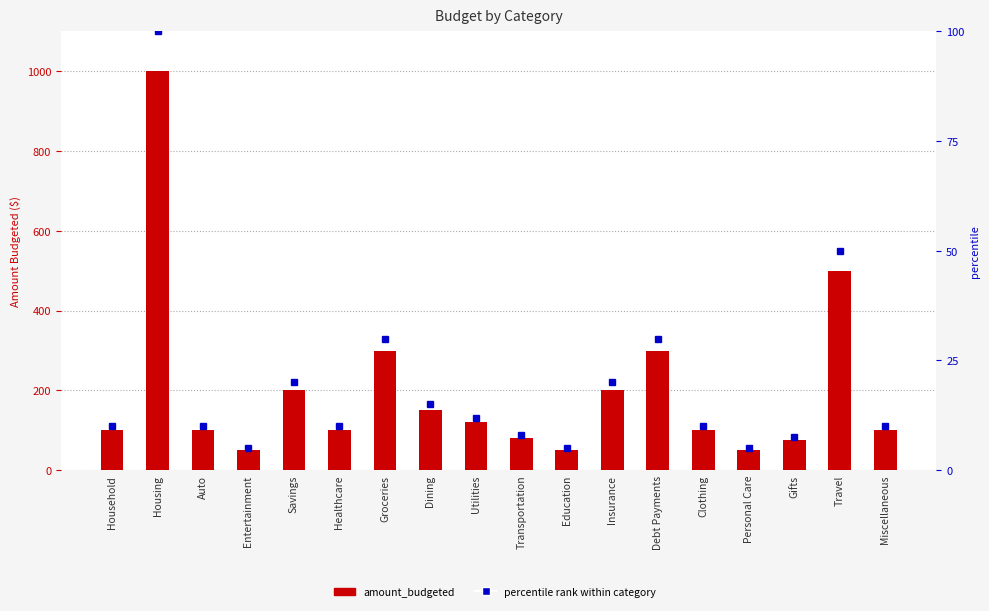

What is the value of the 15th bar from the left?

50